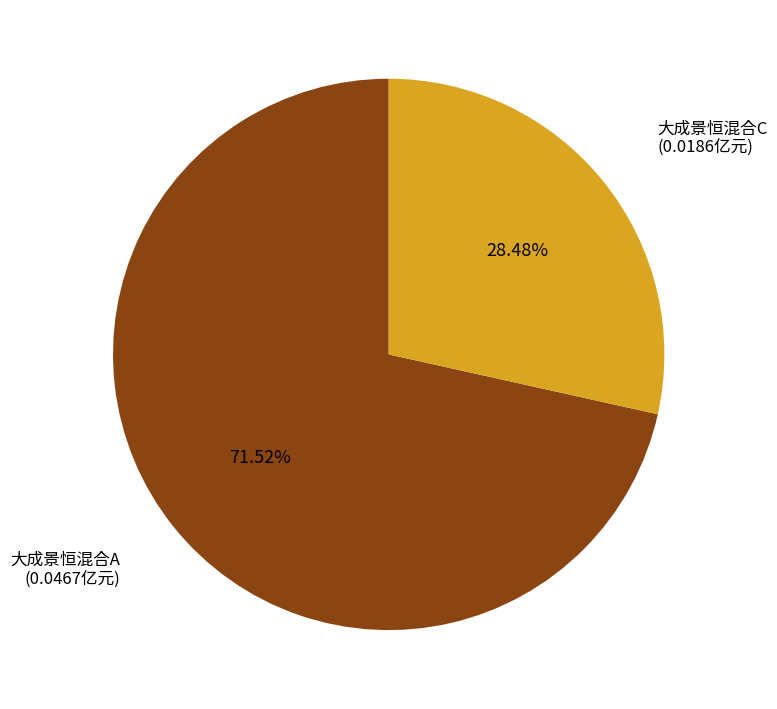

To the nearest percent, what portion does 大成景恒混合A represent?

72%